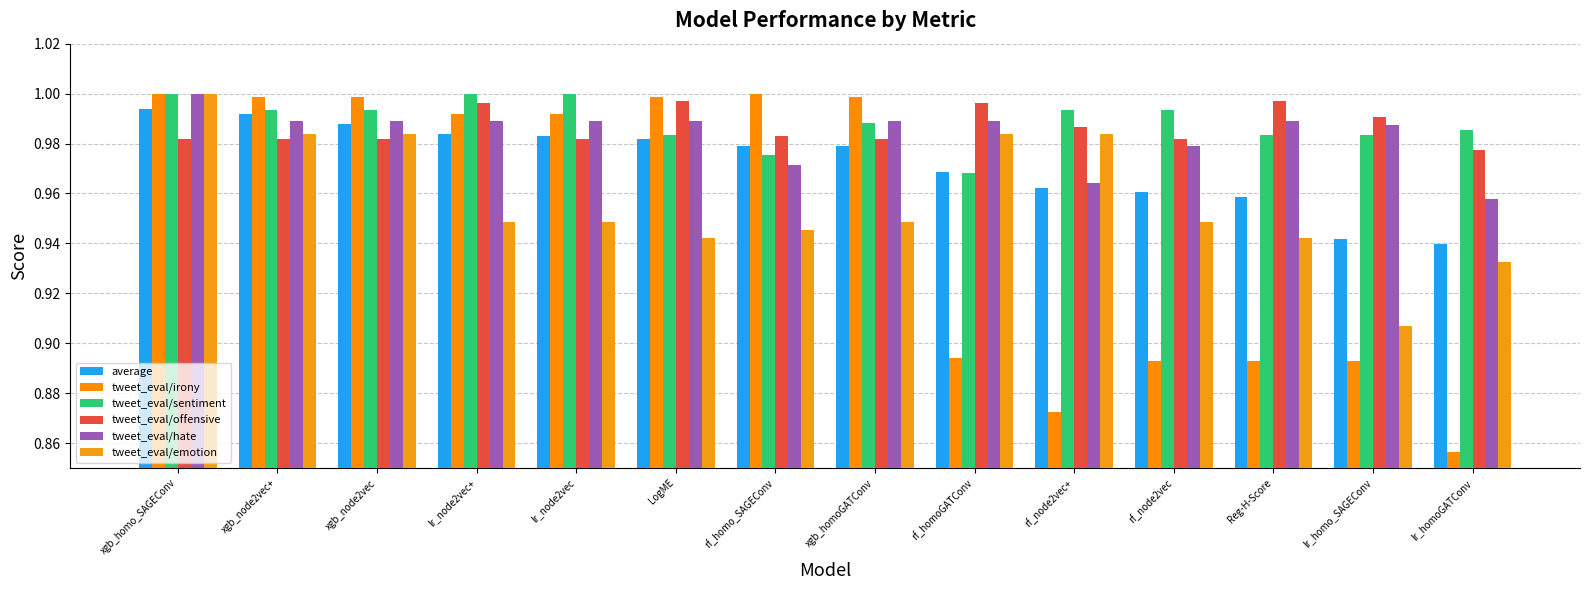

Rank the series by their maximum value, from highest to lowest.

tweet_eval/irony, tweet_eval/sentiment, tweet_eval/hate, tweet_eval/emotion, tweet_eval/offensive, average